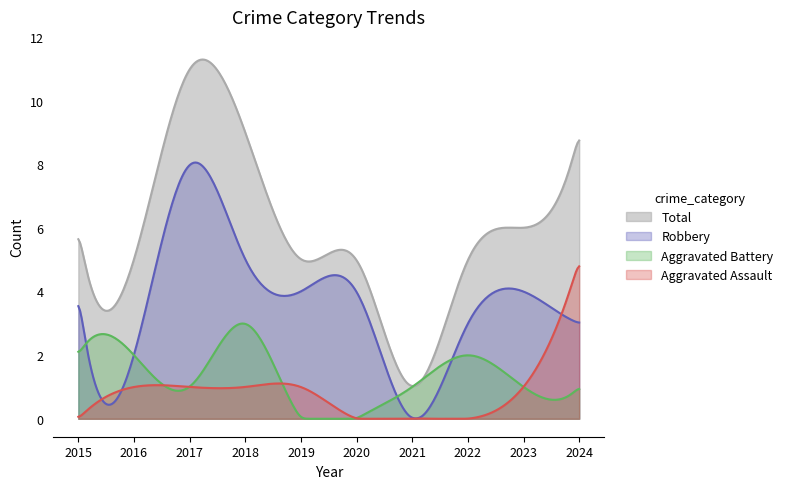

How many data points in Total are above 6?

3